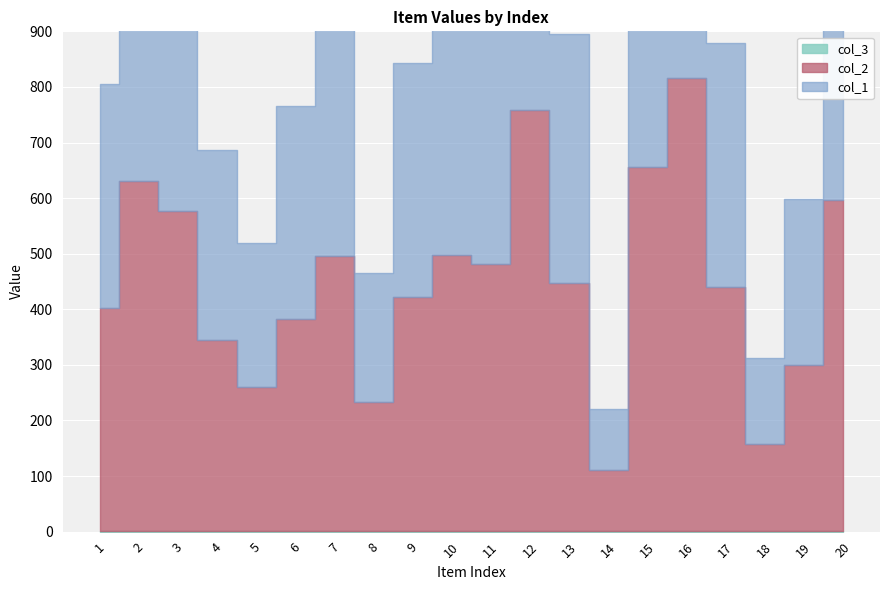

Is the value of col_3 at 7 greater than the value of col_1 at 11?

No